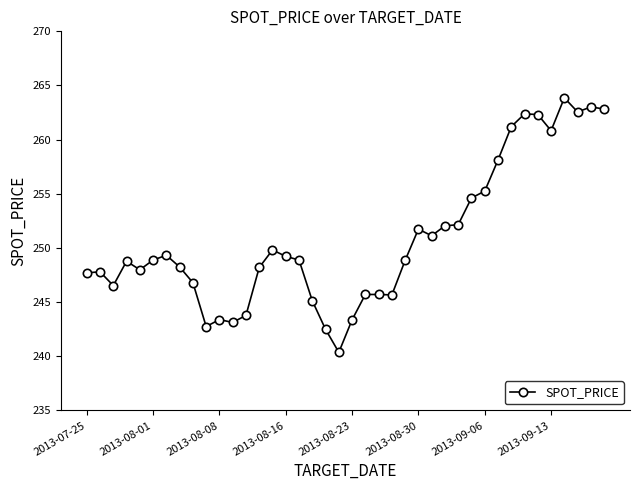

What is the smallest value displayed?

240.4